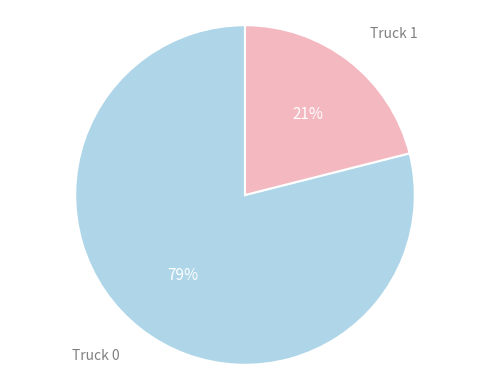

To the nearest percent, what is the average slice percentage?

50%